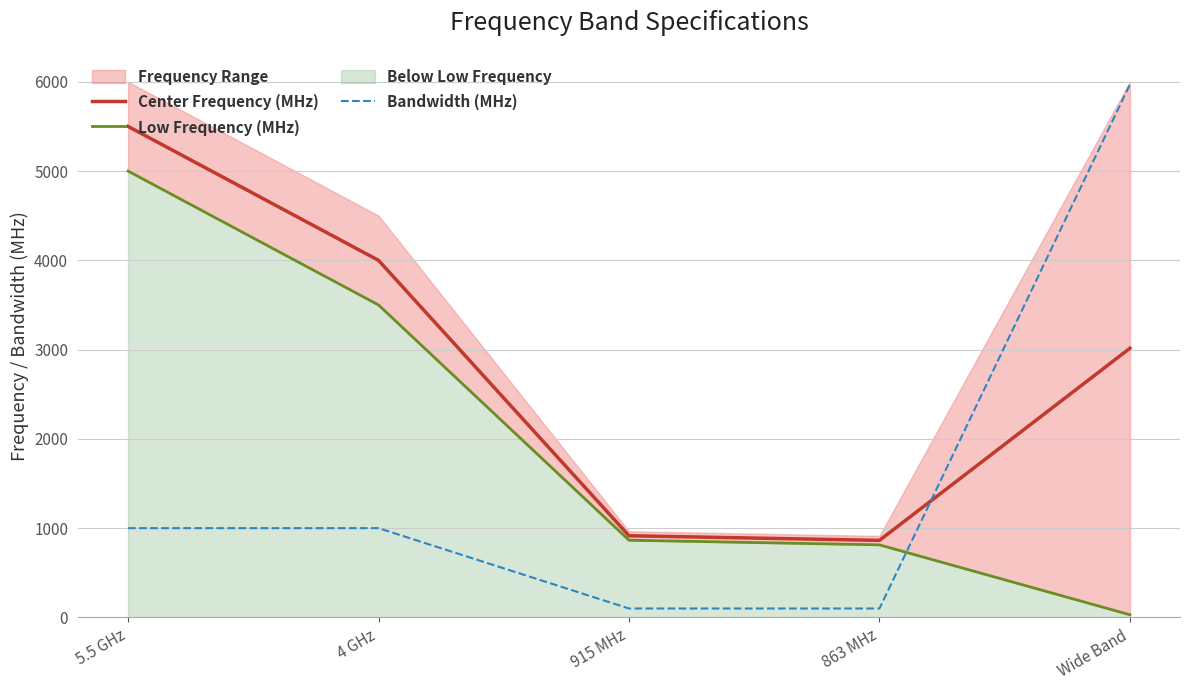

Where does the Low Frequency (MHz) series first go above 865?

5.5 GHz